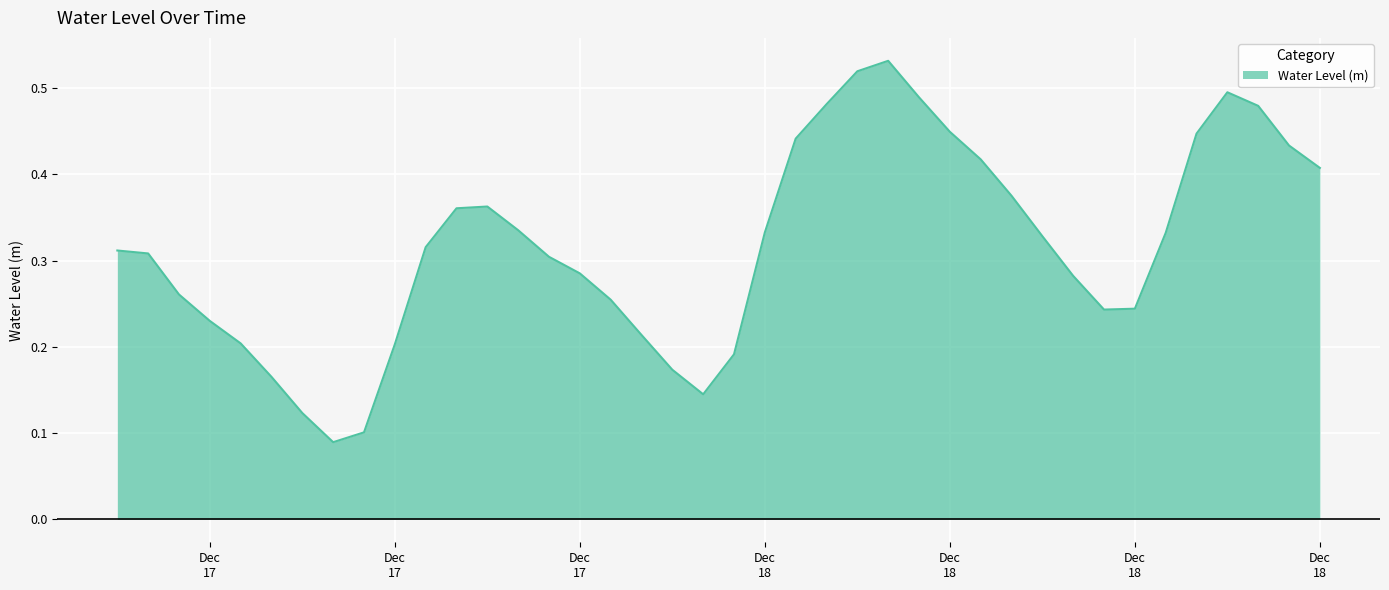

List the labels in order of value, largest first.

2023-12-18 07:00:00, 2023-12-18 06:00:00, 2023-12-18 18:00:00, 2023-12-18 08:00:00, 2023-12-18 05:00:00, 2023-12-18 19:00:00, 2023-12-18 09:00:00, 2023-12-18 17:00:00, 2023-12-18 04:00:00, 2023-12-18 20:00:00, 2023-12-18 10:00:00, 2023-12-18 21:00:00, 2023-12-18 11:00:00, 2023-12-17 18:00:00, 2023-12-17 17:00:00, 2023-12-17 19:00:00, 2023-12-18 03:00:00, 2023-12-18 16:00:00, 2023-12-18 12:00:00, 2023-12-17 16:00:00, 2023-12-17 06:00:00, 2023-12-17 07:00:00, 2023-12-17 20:00:00, 2023-12-17 21:00:00, 2023-12-18 13:00:00, 2023-12-17 08:00:00, 2023-12-17 22:00:00, 2023-12-18 15:00:00, 2023-12-18 14:00:00, 2023-12-17 09:00:00, 2023-12-17 23:00:00, 2023-12-17 10:00:00, 2023-12-17 15:00:00, 2023-12-18 02:00:00, 2023-12-18 00:00:00, 2023-12-17 11:00:00, 2023-12-18 01:00:00, 2023-12-17 12:00:00, 2023-12-17 14:00:00, 2023-12-17 13:00:00